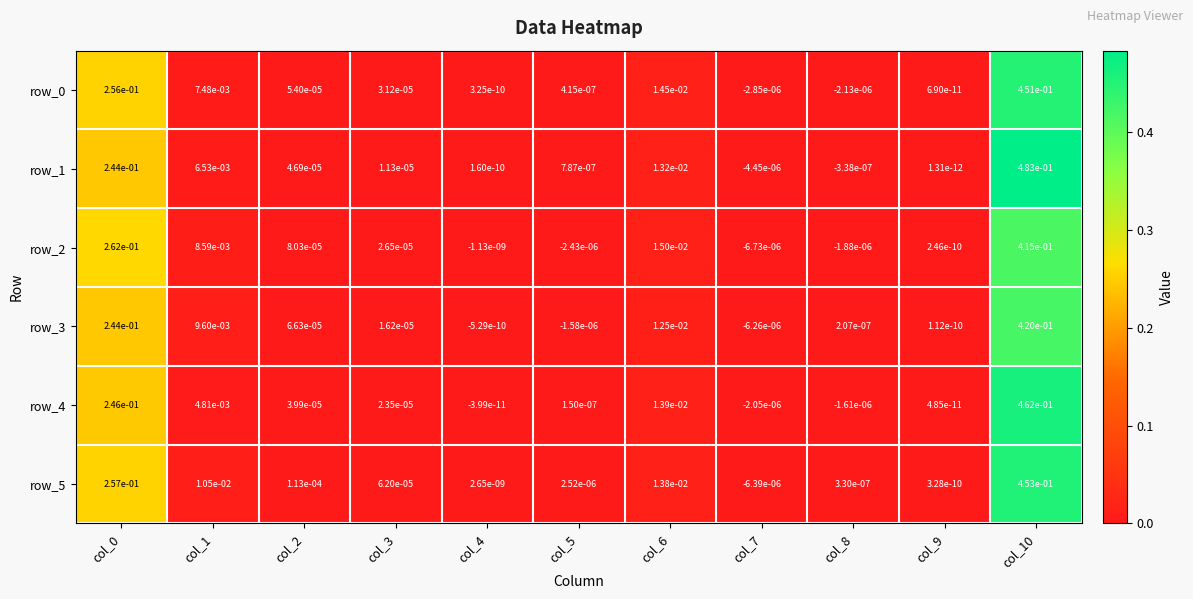

Which category has the highest value in the row_2 series?

col_10